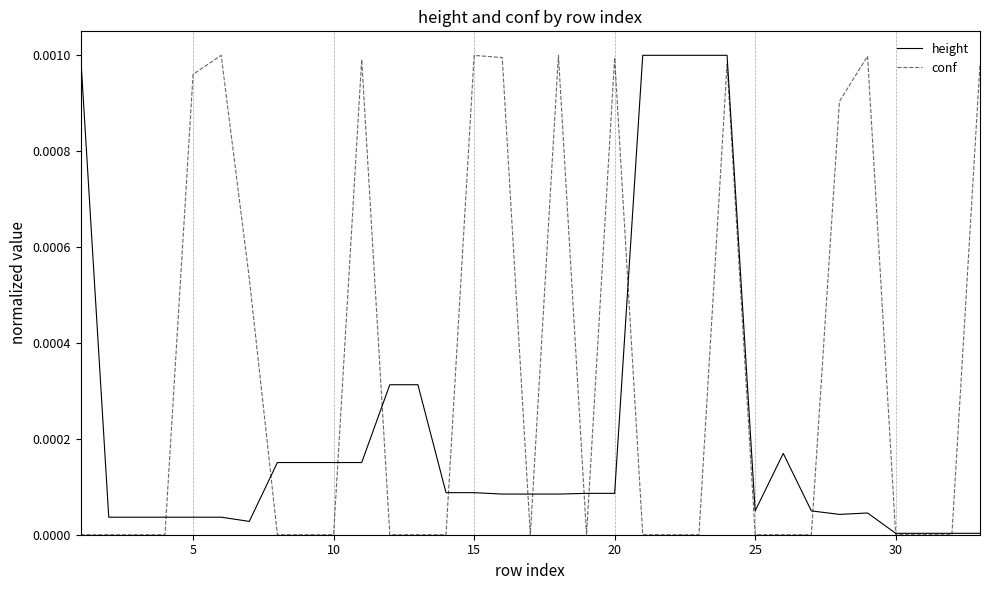

Which series has the largest total across all categories?

conf